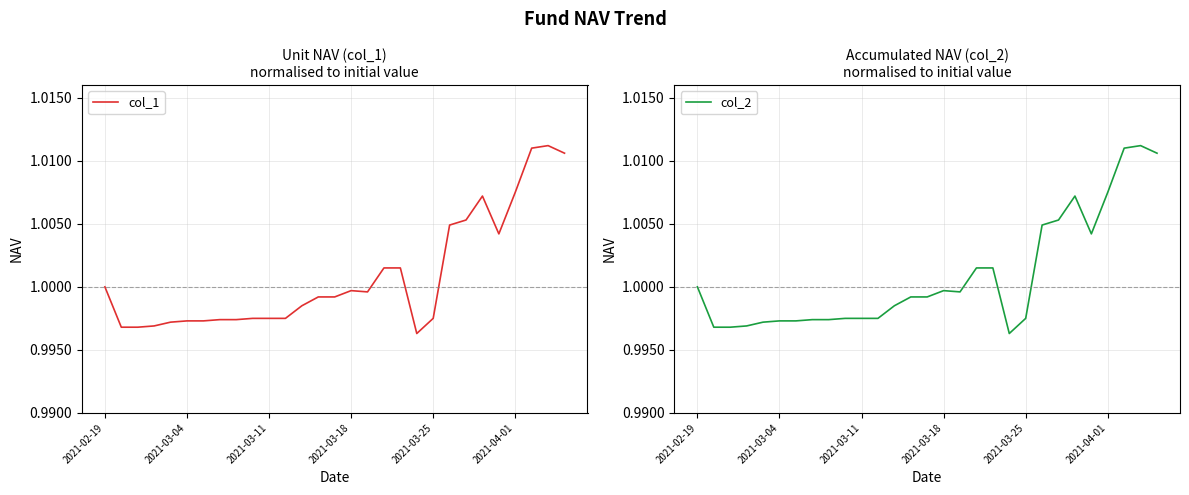

Is it true that col_1 equals 0.7 at 2021-03-25?

False